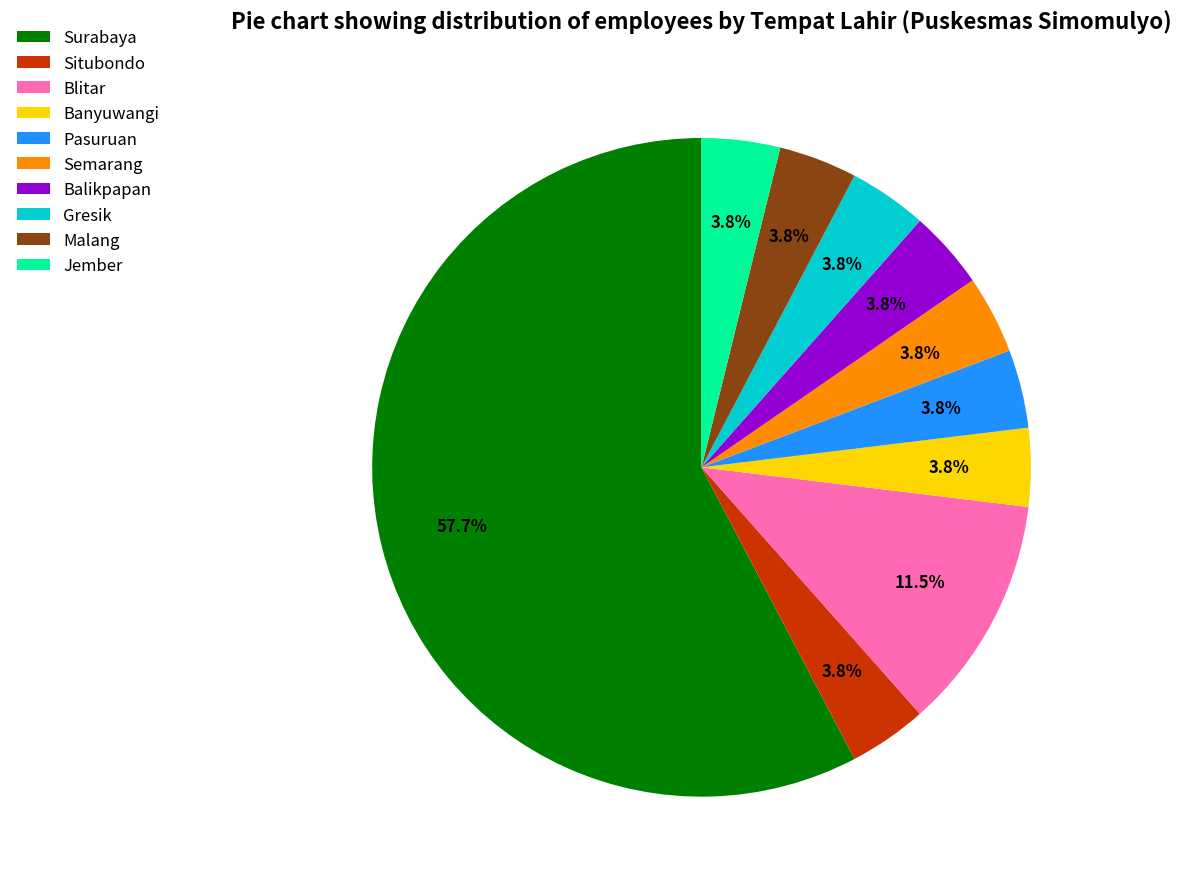

Is Surabaya the majority of the pie?

Yes